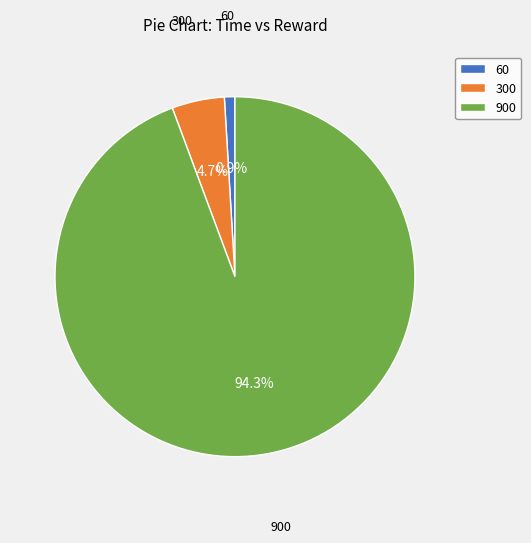

To the nearest percent, what percentage of the pie is 900?

94%